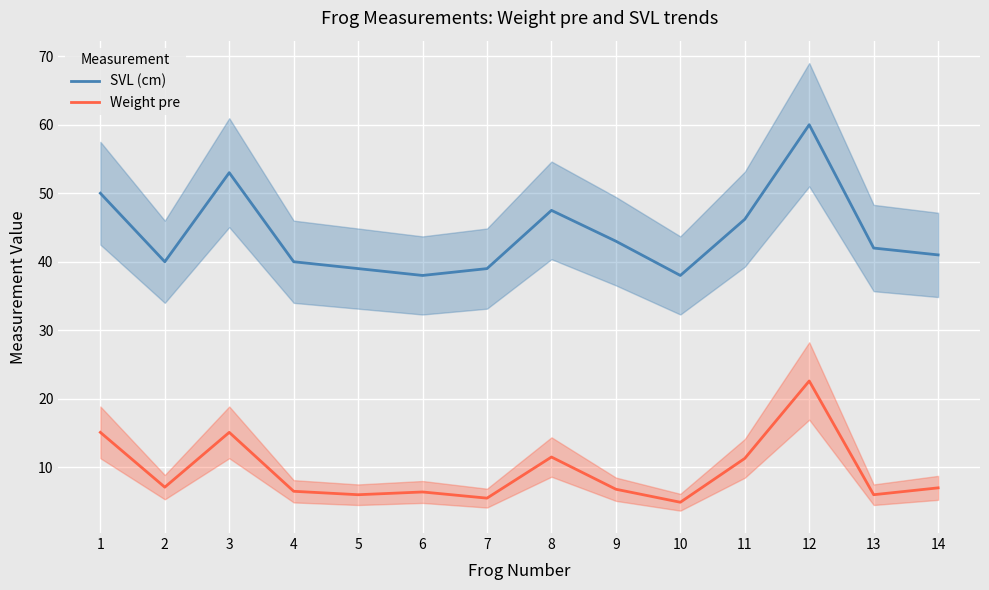

Reading left to right, what are all the values shown in this chart?

SVL (cm): 1=50.0	2=40.0	3=53.0	4=40.0	5=39.0	6=38.0	7=39.0	8=47.5	9=43.0	10=38.0	11=46.2	12=60.0	13=42.0	14=41.0
Weight pre: 1=15.1	2=7.1	3=15.1	4=6.5	5=6.0	6=6.4	7=5.5	8=11.5	9=6.8	10=4.9	11=11.3	12=22.6	13=6.0	14=7.0